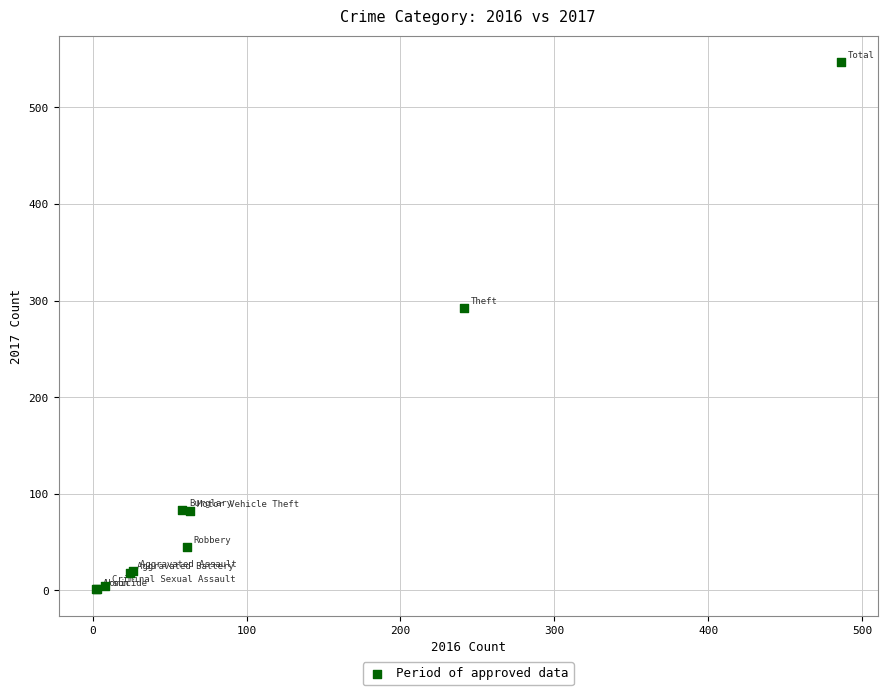

What Y value in the scatter plot is closest to 274?

292